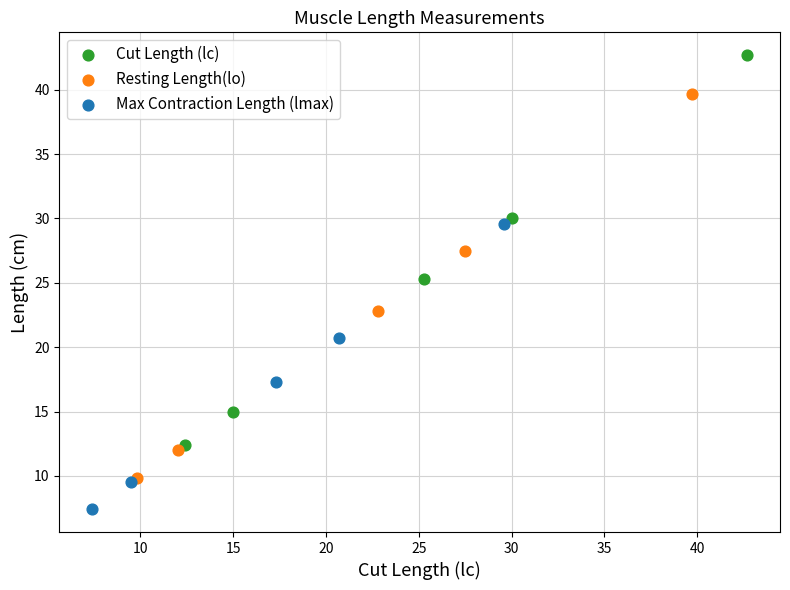

What are all the series names shown in the legend?

Cut Length (lc), Resting Length(lo), Max Contraction Length (lmax)